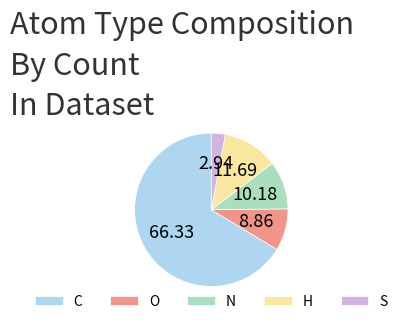

Is it true that C is 57% of the pie?

False